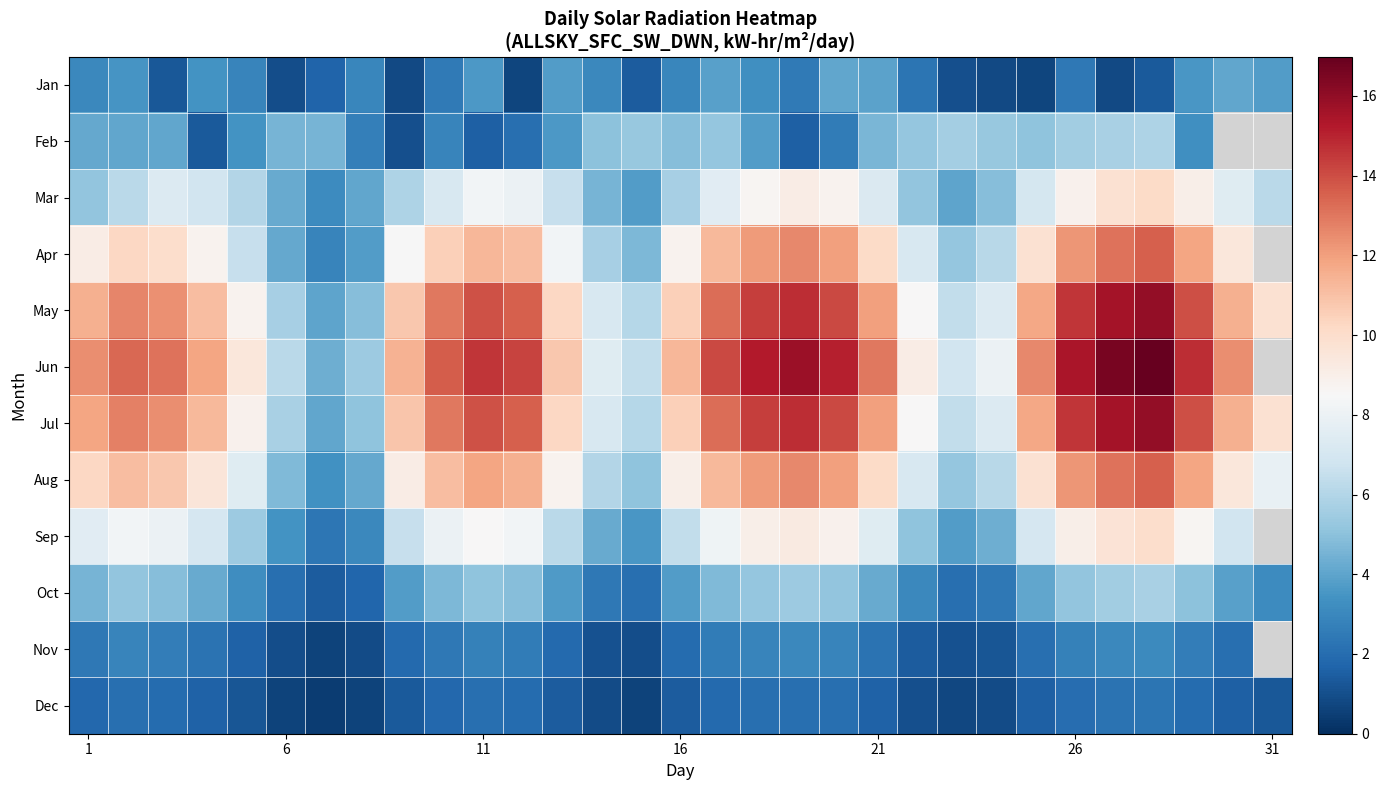

What is the difference between the maximum and second lowest values in the Aug series?

9.4